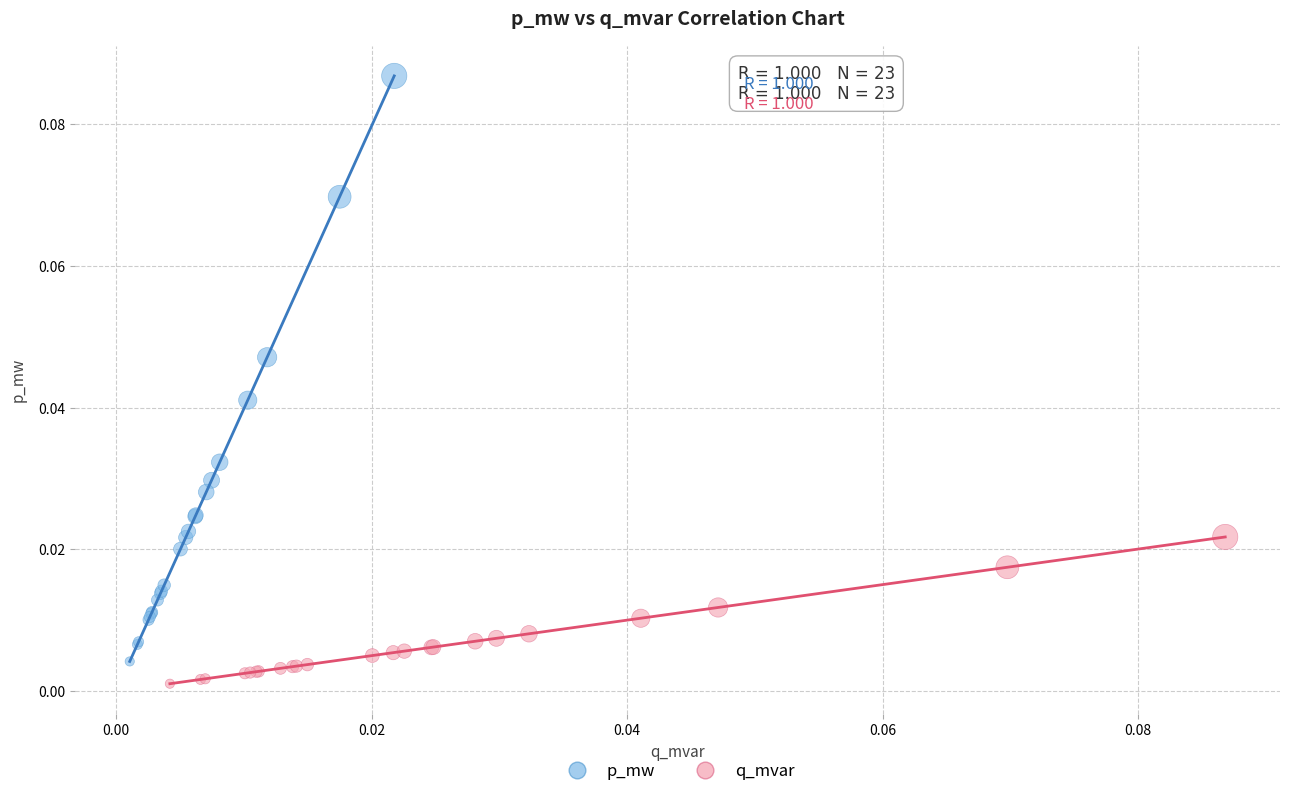

Which series reaches the maximum Y coordinate?

p_mw